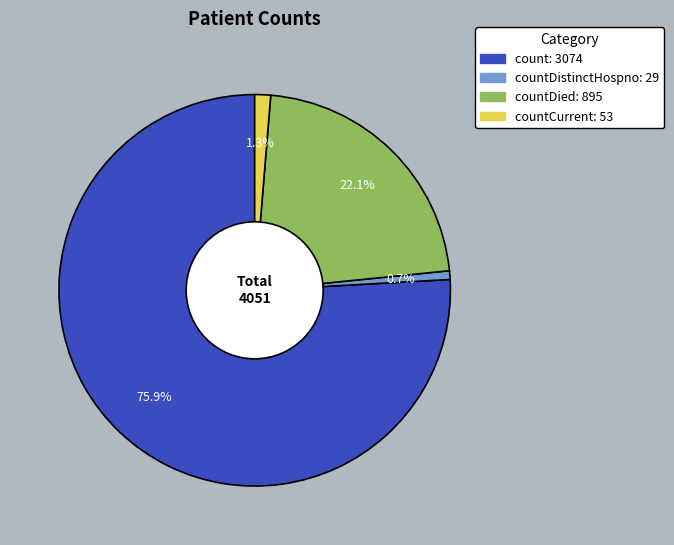

Is there a majority slice in this chart?

Yes